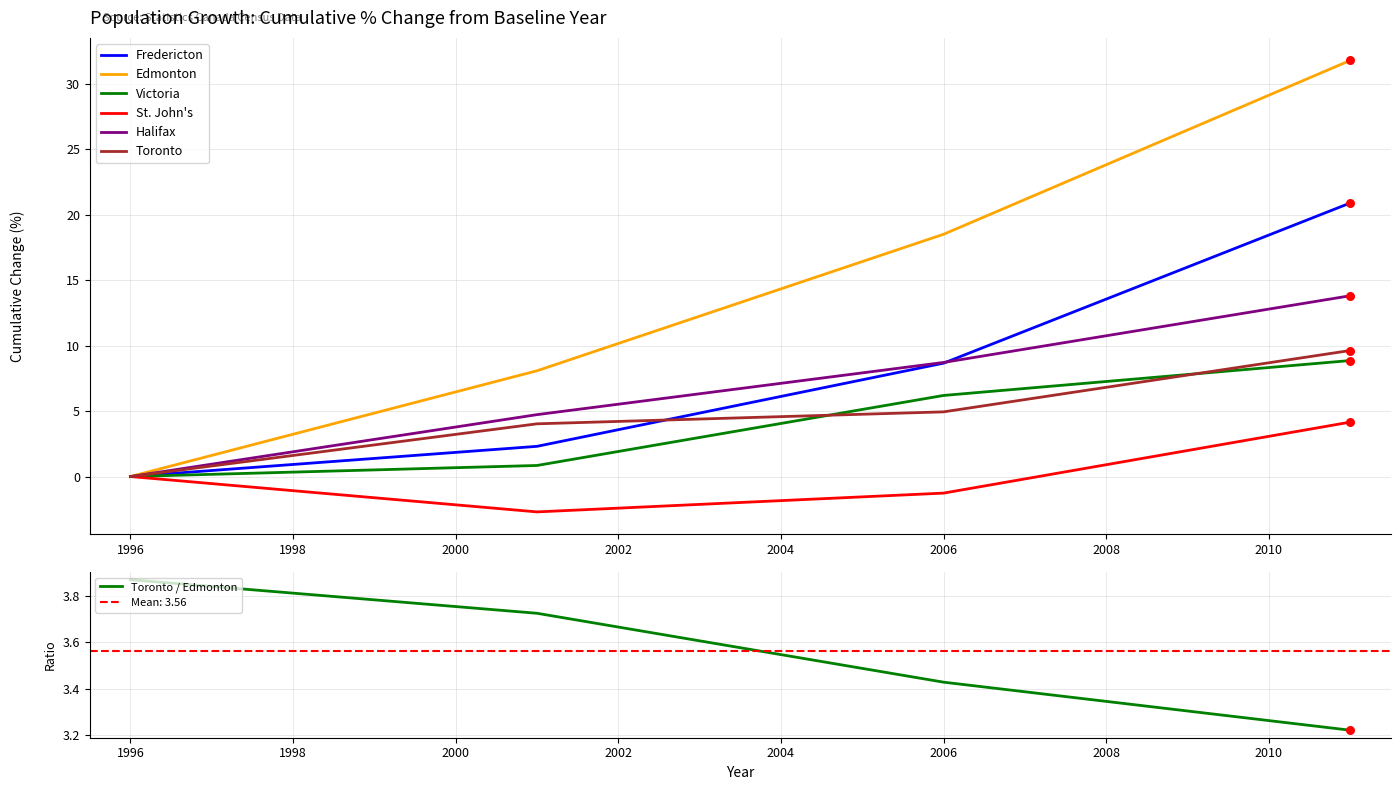

Is the value of Victoria at 2006 greater than the value of Halifax at 2001?

Yes